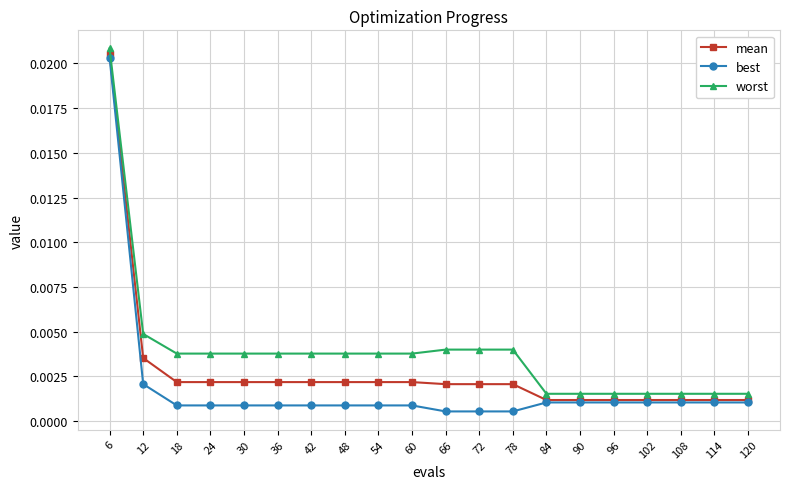

Which category has the highest value in the mean series?

6